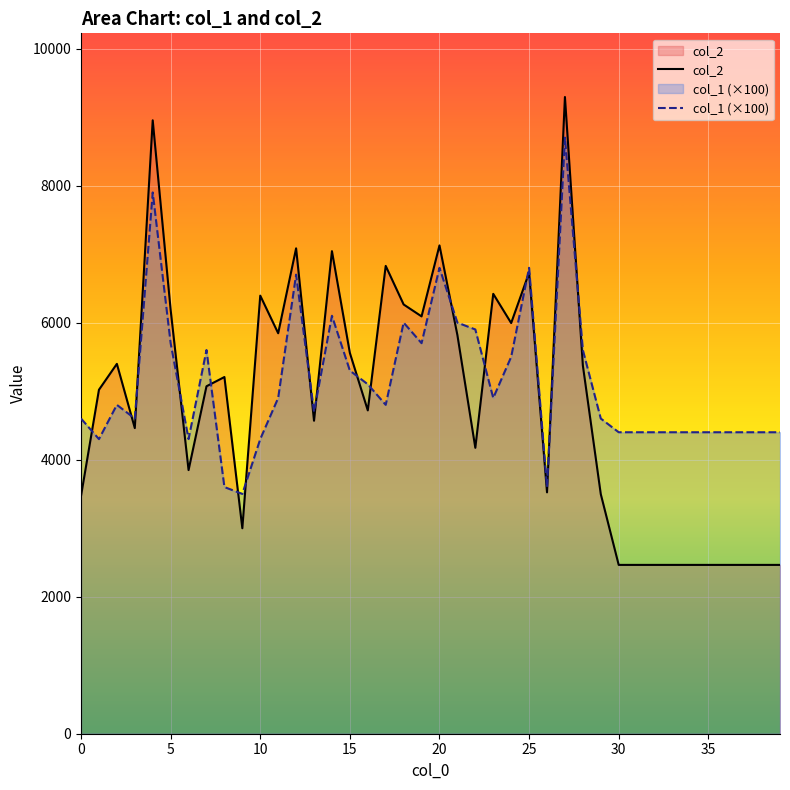

Which label corresponds to the largest value in the chart?

27